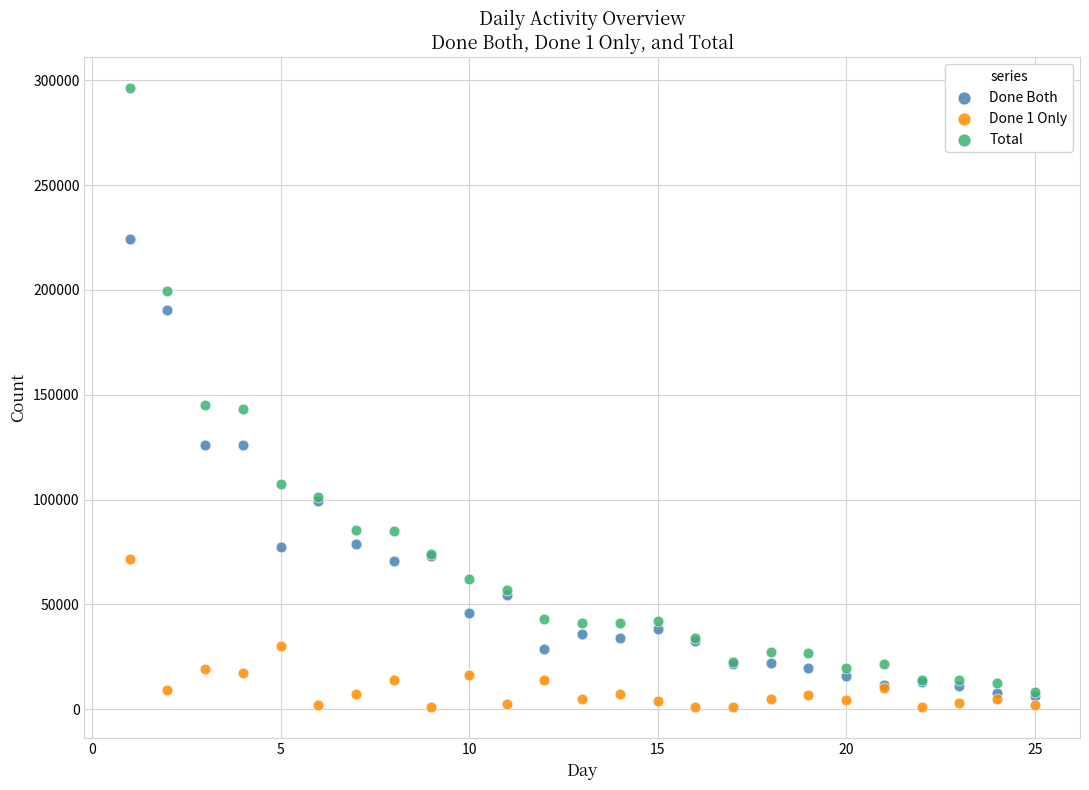

Which series reaches the minimum Y coordinate?

Done 1 Only